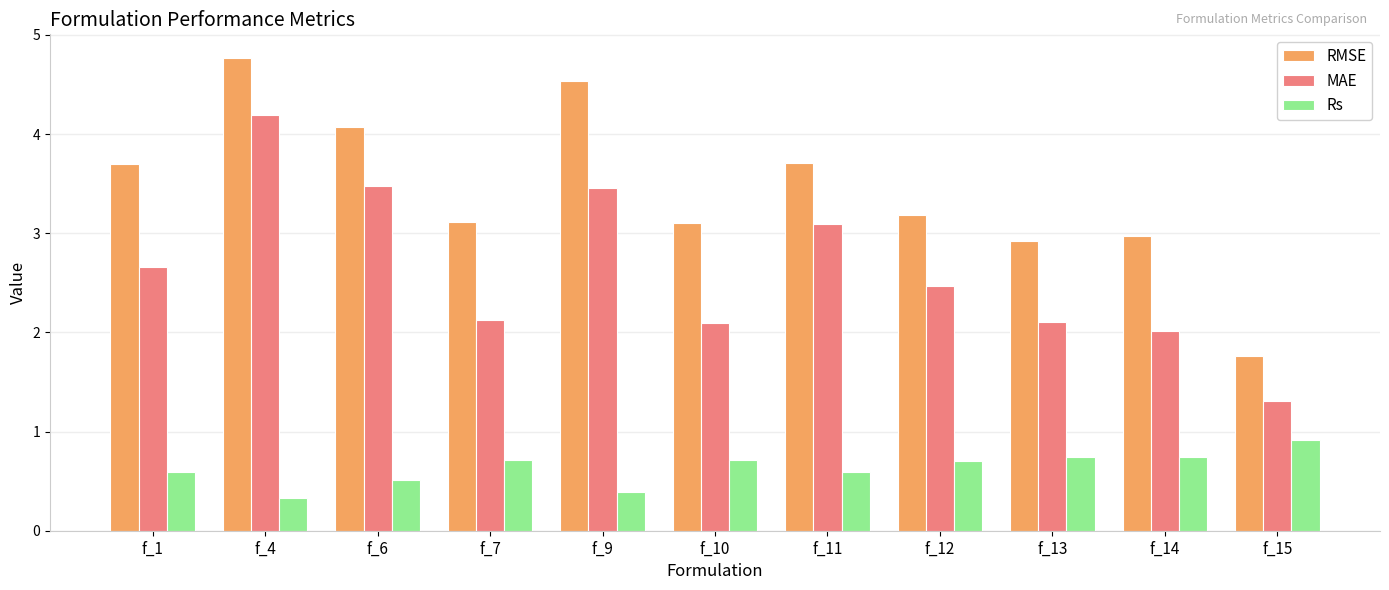

Is the value of Rs at f_12 greater than the value of RMSE at f_14?

No